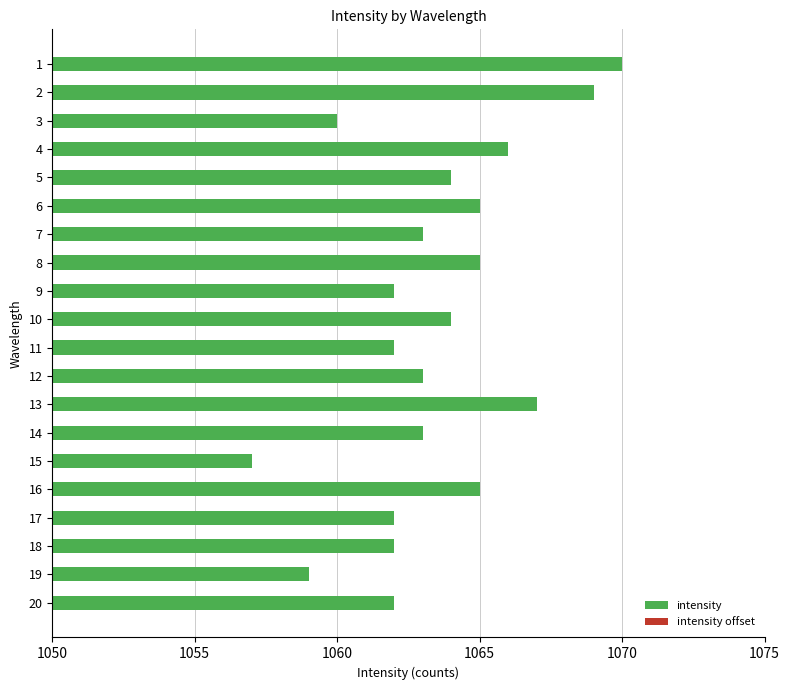

What is the value of the intensity offset bar at the 7th from the left?

13